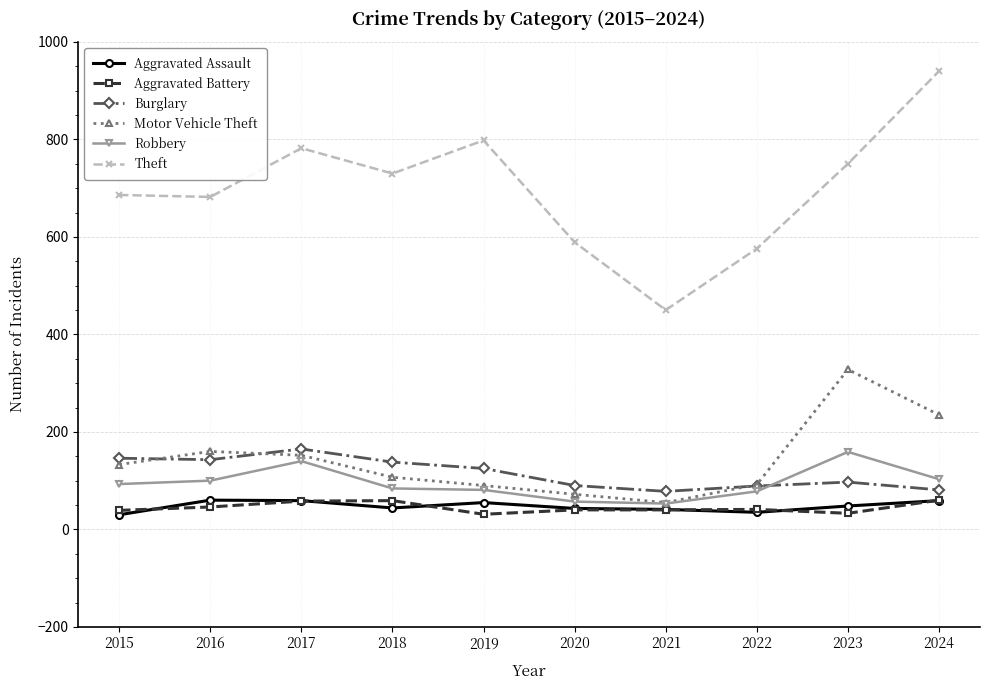

Is the value of Motor Vehicle Theft at 2017 greater than the value of Robbery at 2015?

Yes